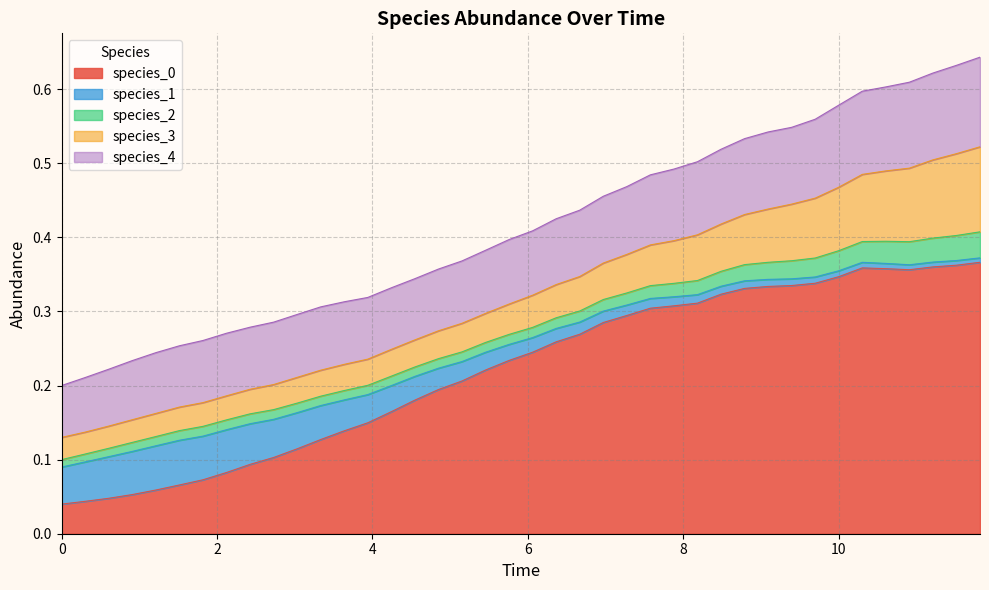

Count the number of categories in the chart.

40